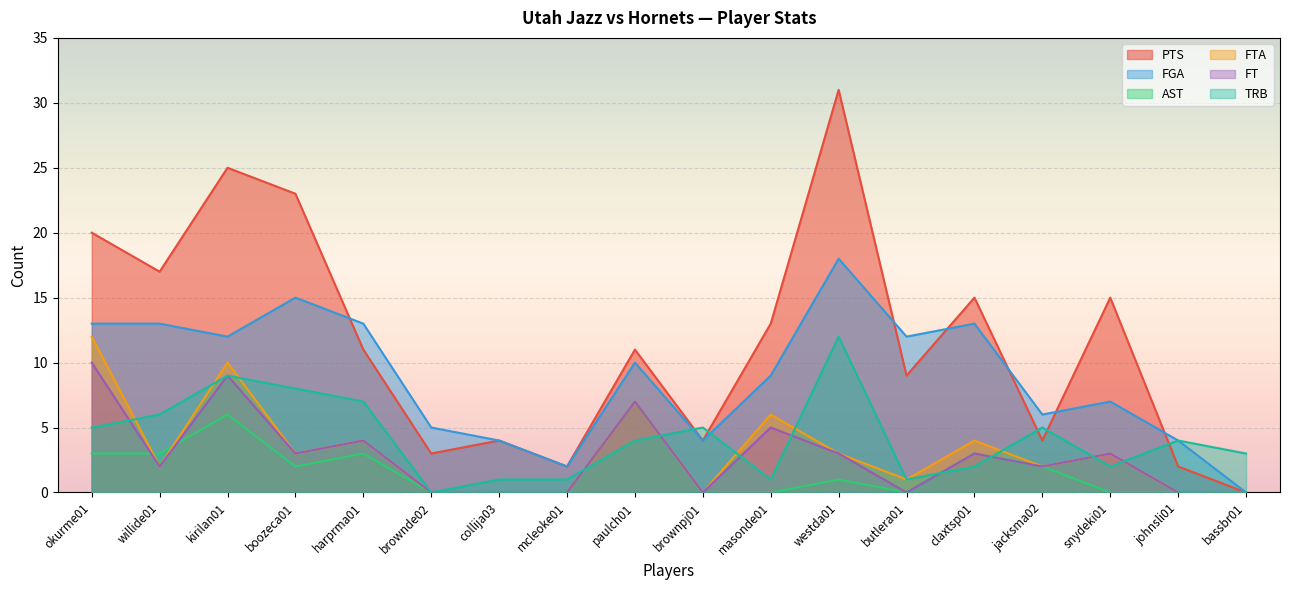

Rank the series by their maximum value, from highest to lowest.

PTS, FGA, FTA, TRB, FT, AST